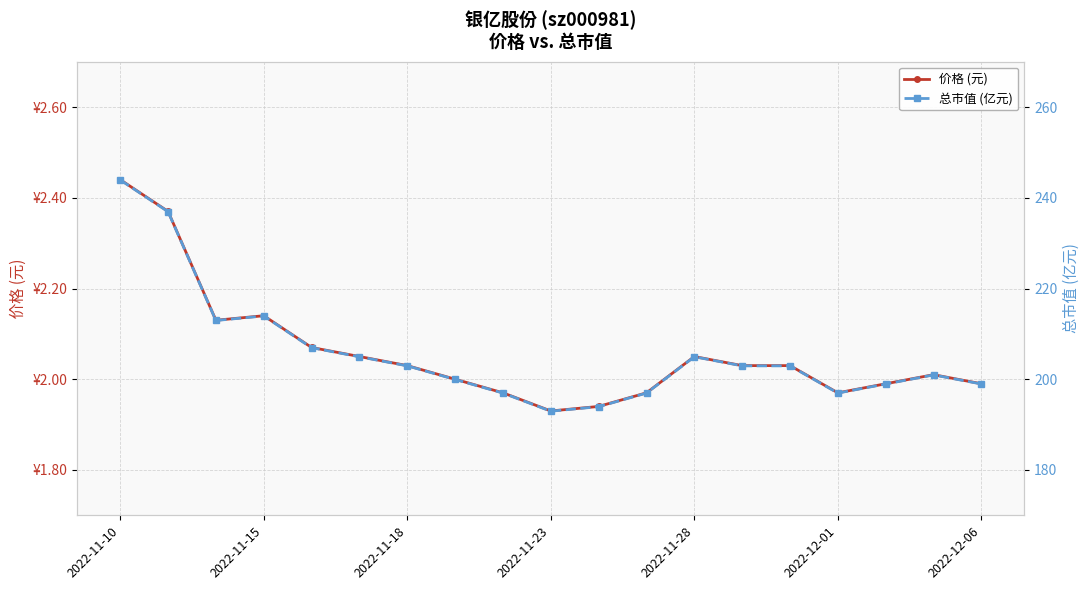

Which series changed the most between 2022-11-28 and 2022-12-01?

总市值 (亿元)